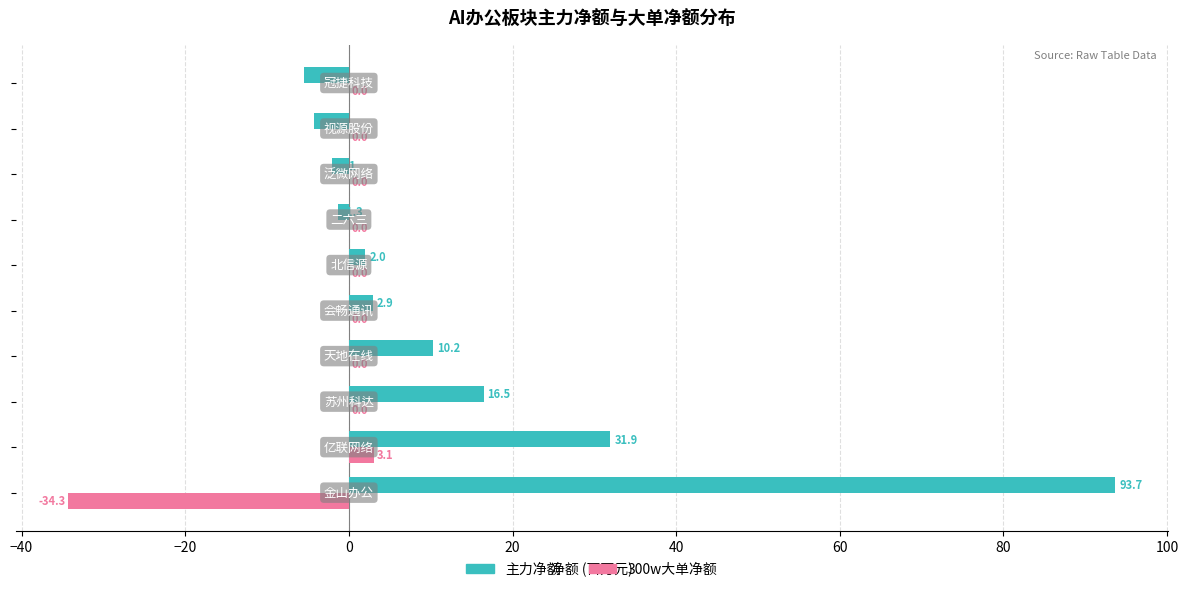

What is the greatest value displayed?

93.7